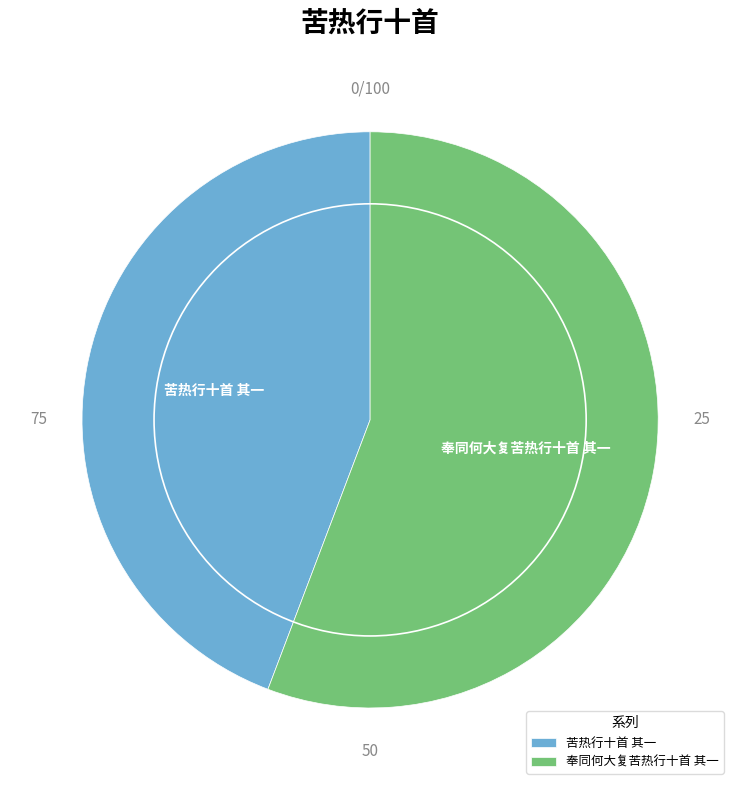

Combined, do 苦热行十首 其一 and 奉同何大复苦热行十首 其一 account for over 50%?

Yes